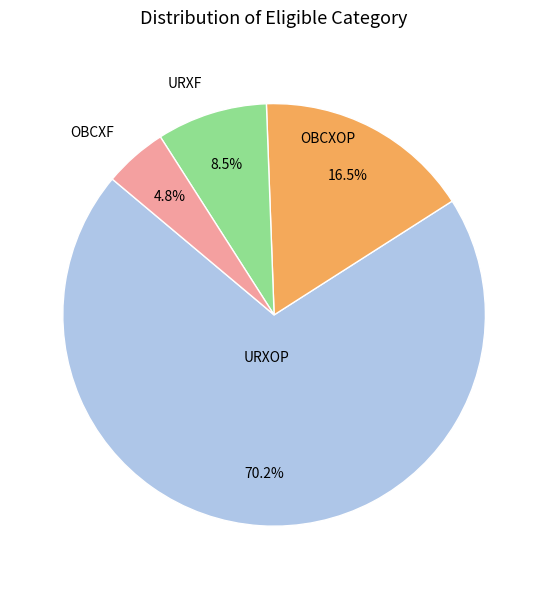

Is there a majority slice in this chart?

Yes